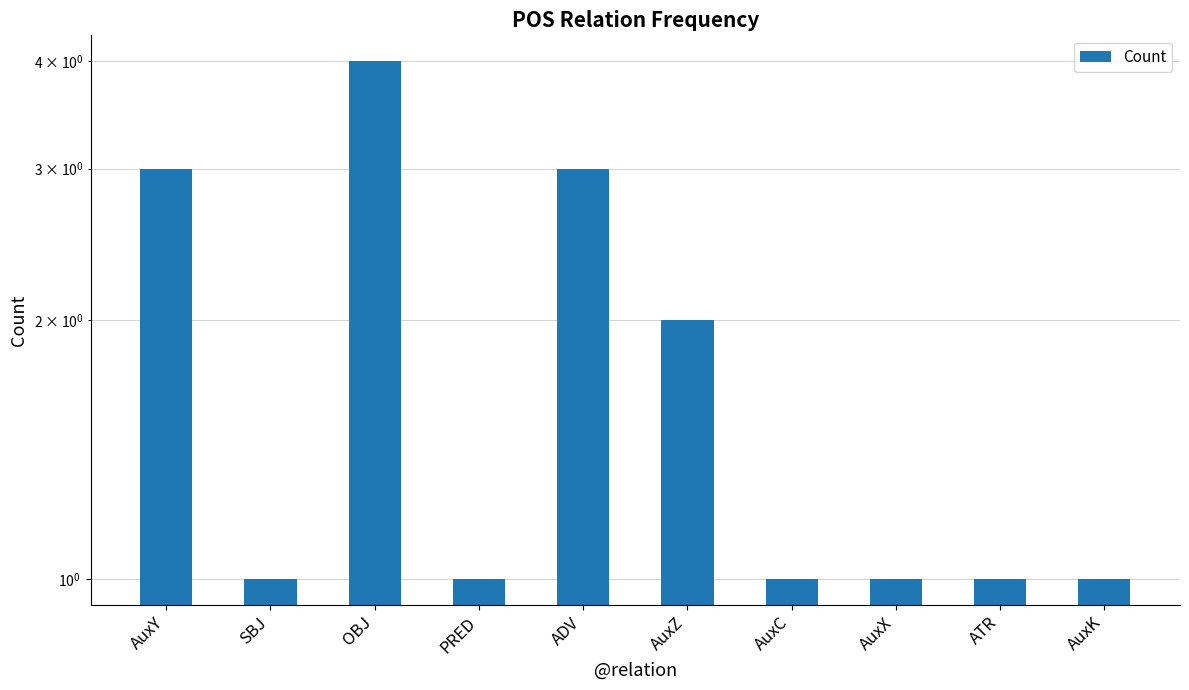

Reading left to right, extract all data points from this chart.

3	1	4	1	3	2	1	1	1	1